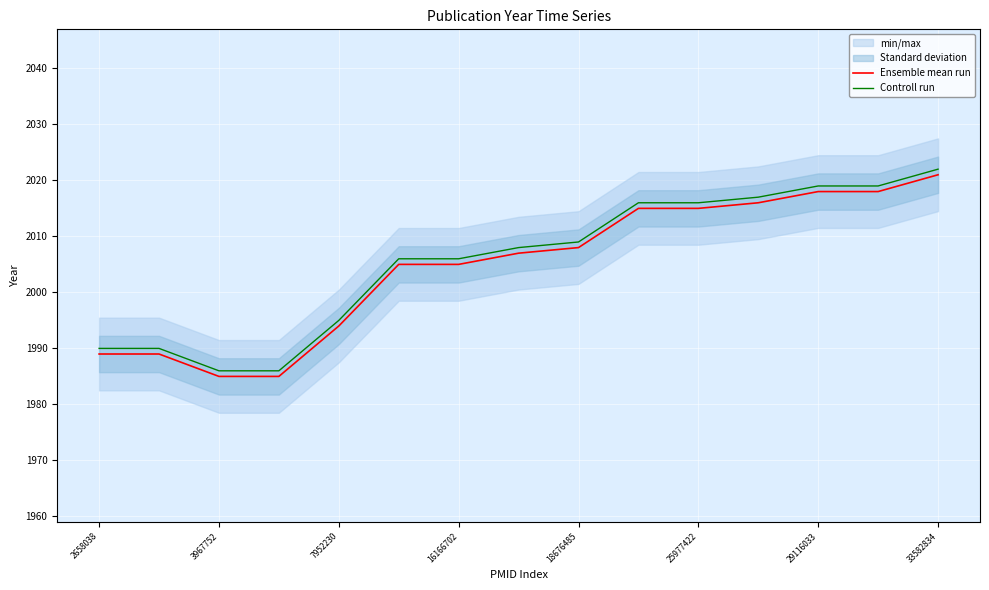

What is the minimum value for Controll run?

1986